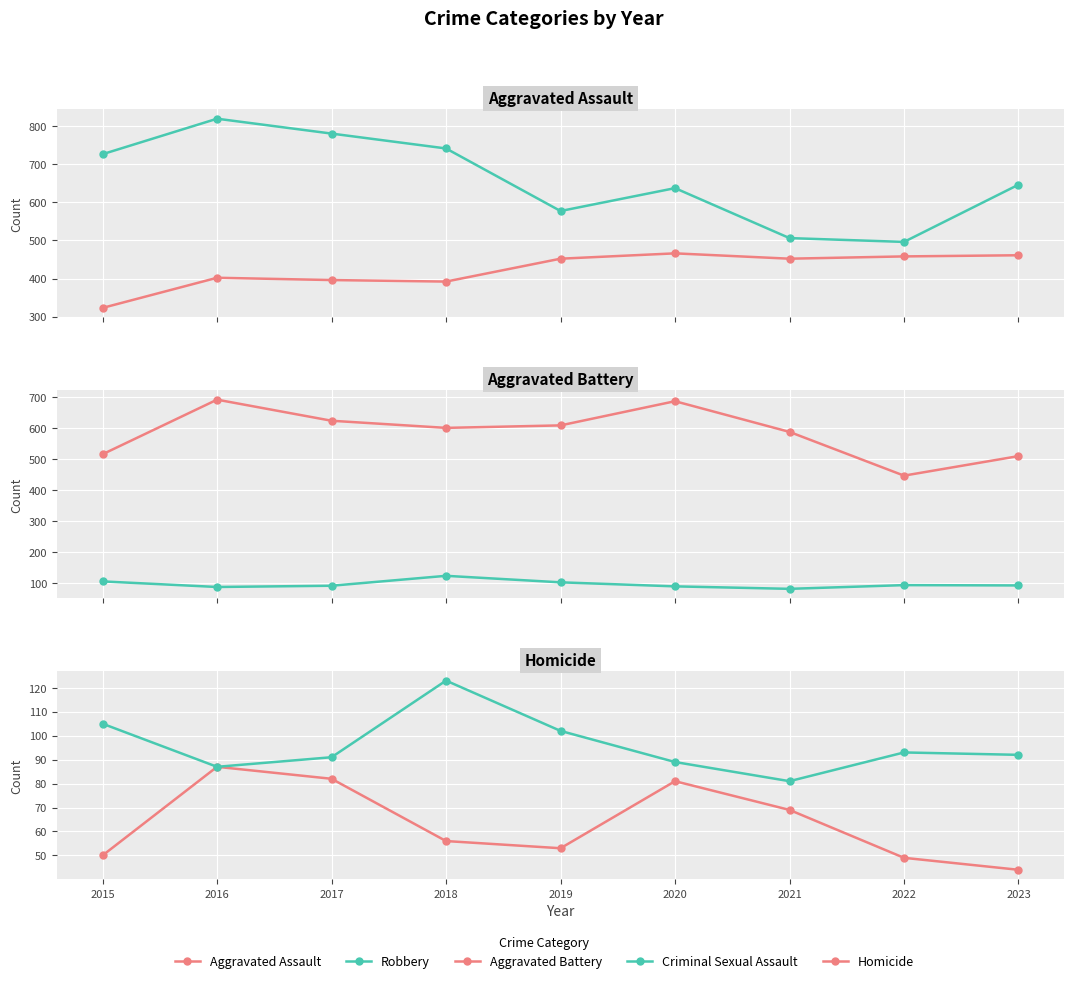

List the series in order of their peak value, lowest first.

Homicide, Criminal Sexual Assault, Aggravated Assault, Aggravated Battery, Robbery